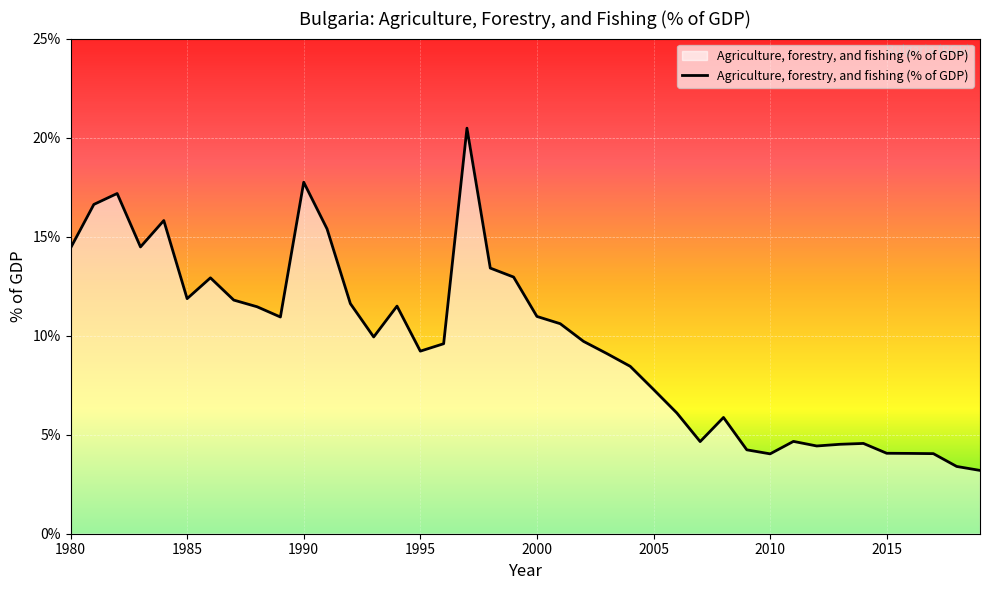

What is the difference between the maximum and minimum values?

17.3